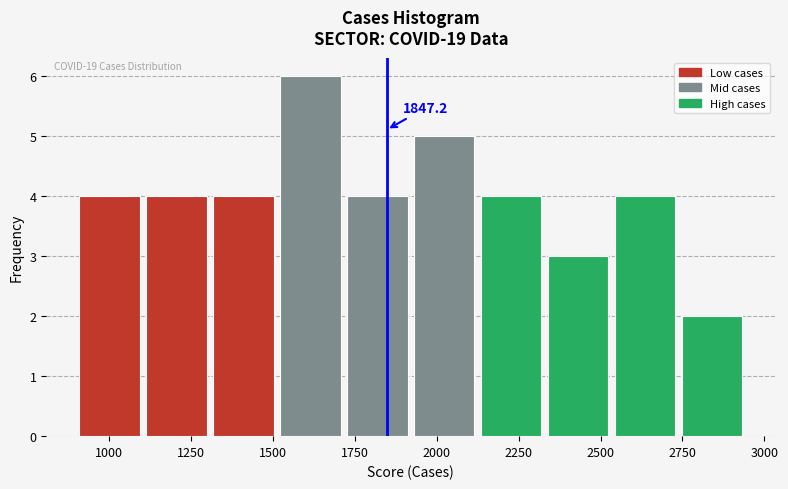

Over which range of the x-axis is the bar tallest?

1500 to 1700